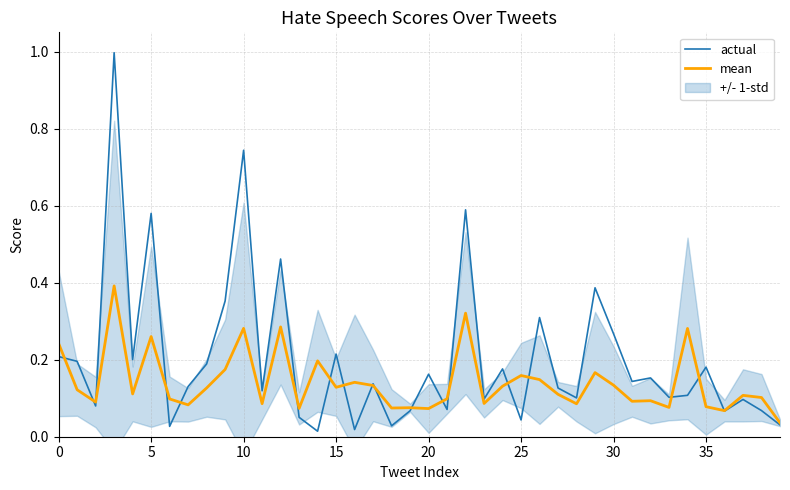

What is the sum of the mean values at 39 and 11?

0.1